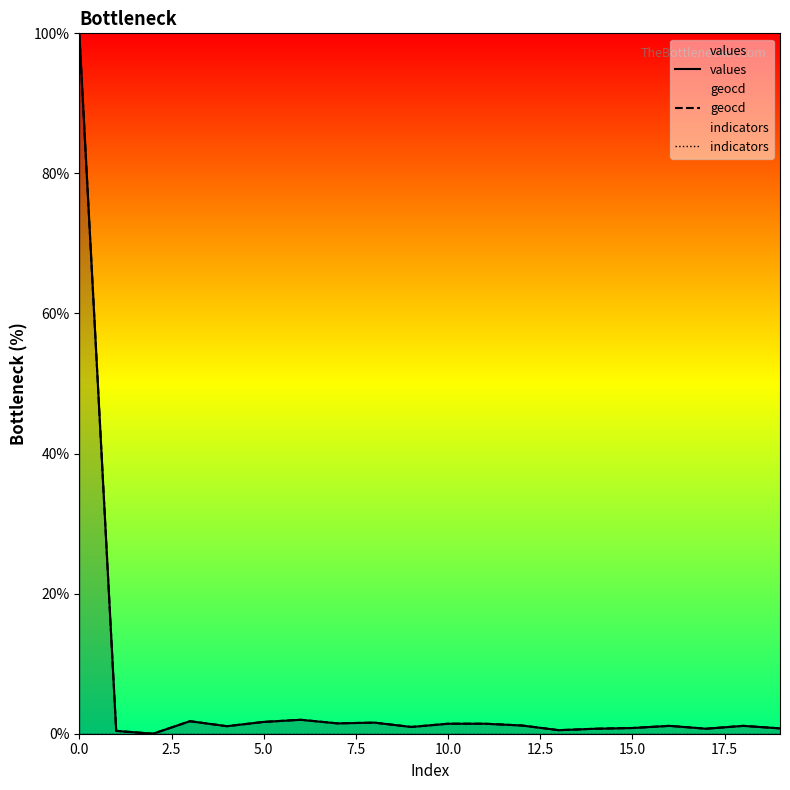

Does the chart have visible grid lines?

No